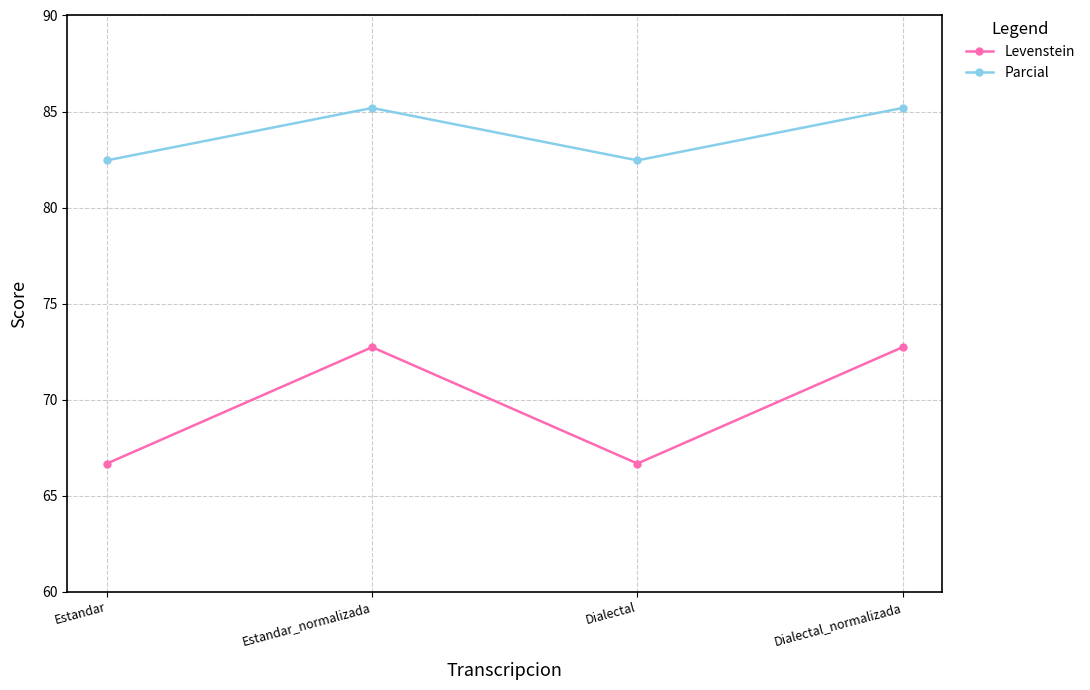

Where is the first local maximum for Levenstein?

Estandar_normalizada